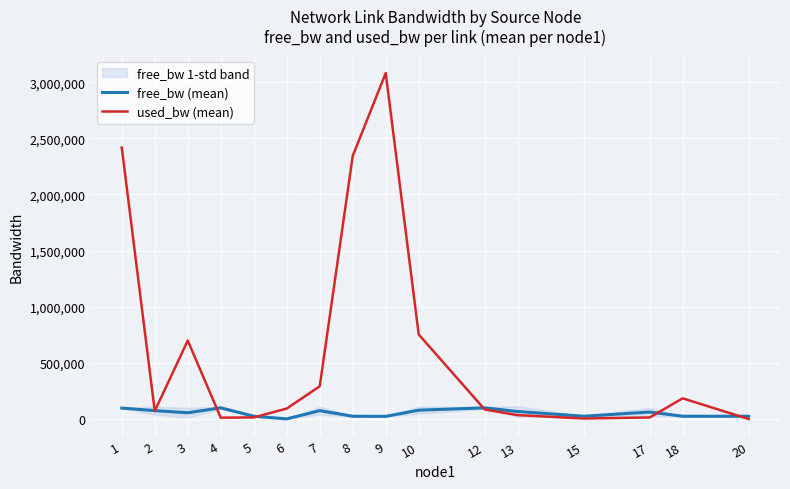

What is the difference between the free_bw (mean) values at 20 and 5?

170.0